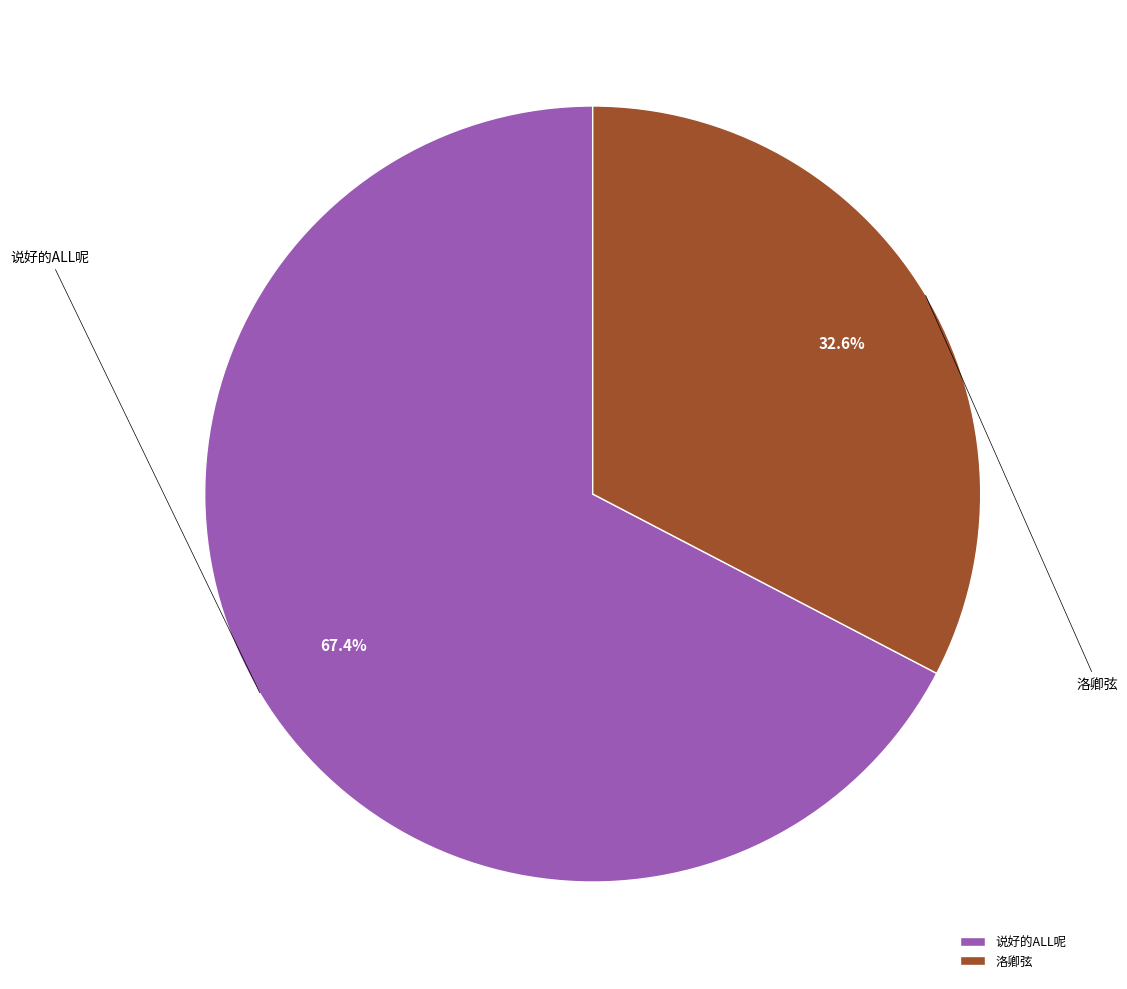

Does any single category account for the majority?

Yes